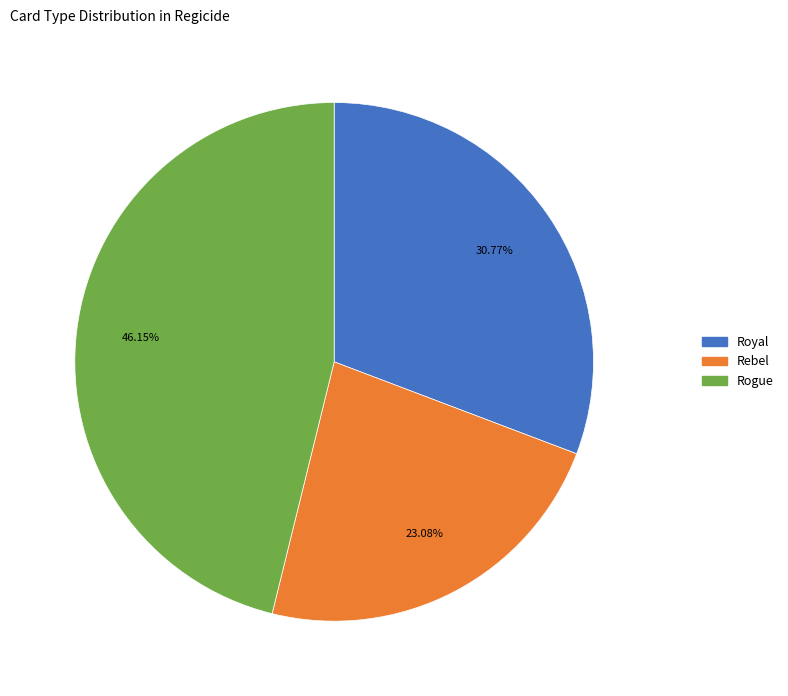

Is there a majority slice in this chart?

No